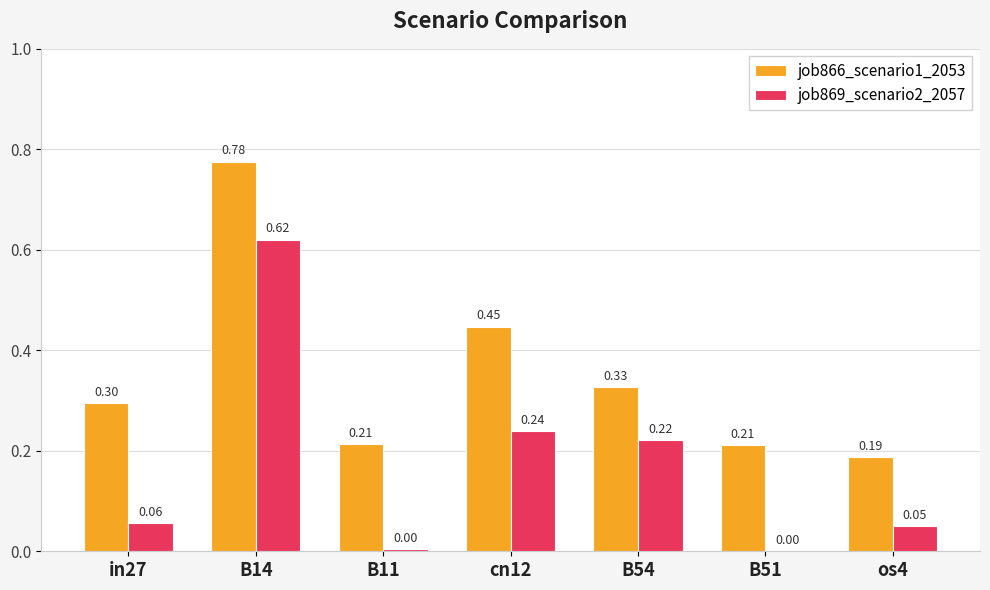

Is the value of job869_scenario2_2057 at B14 greater than the value of job866_scenario1_2053 at B54?

Yes